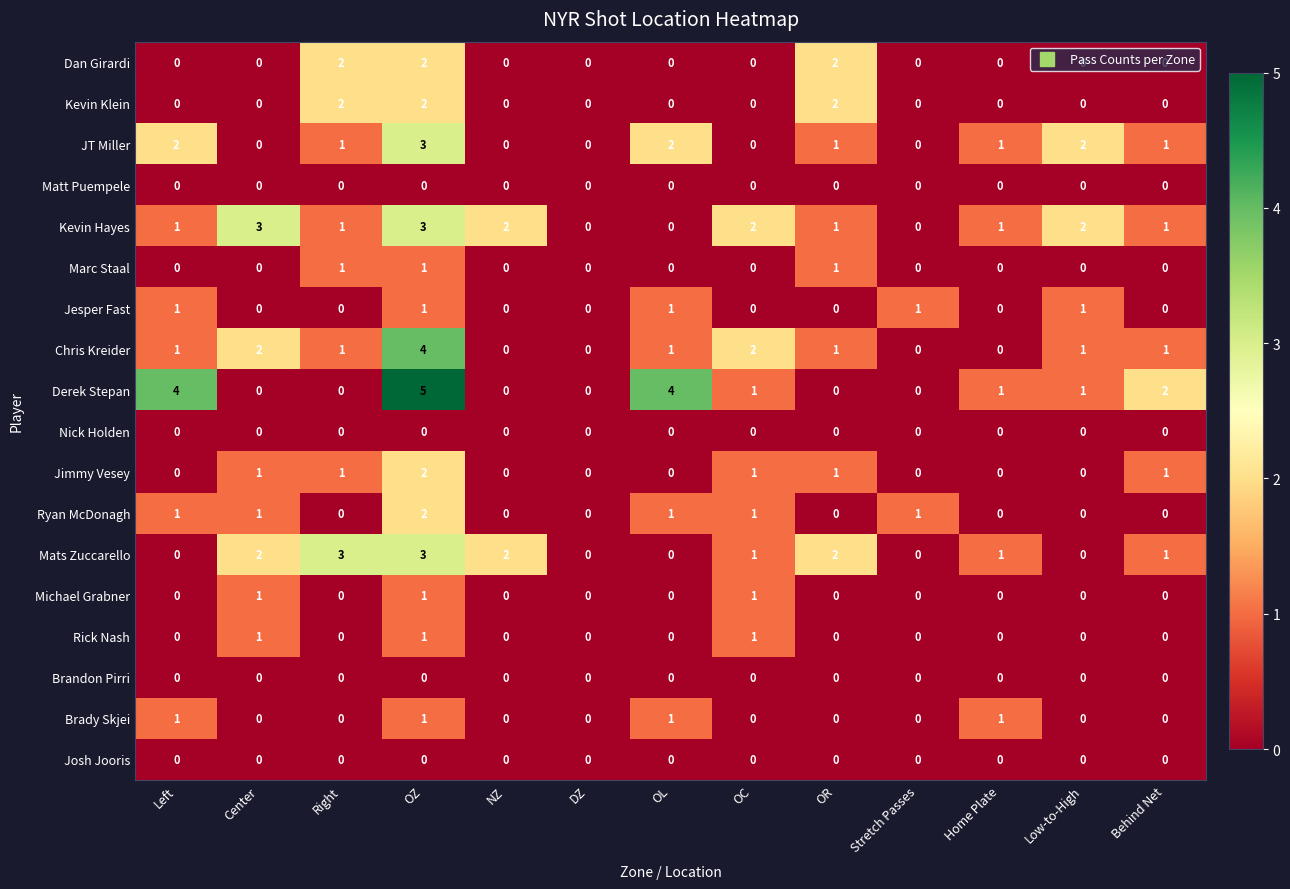

What is the difference between the highest and lowest values at Center?

3